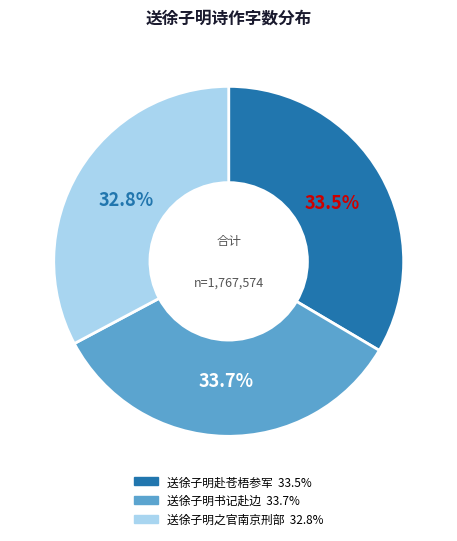

Which slice is the smallest?

送徐子明之官南京刑部